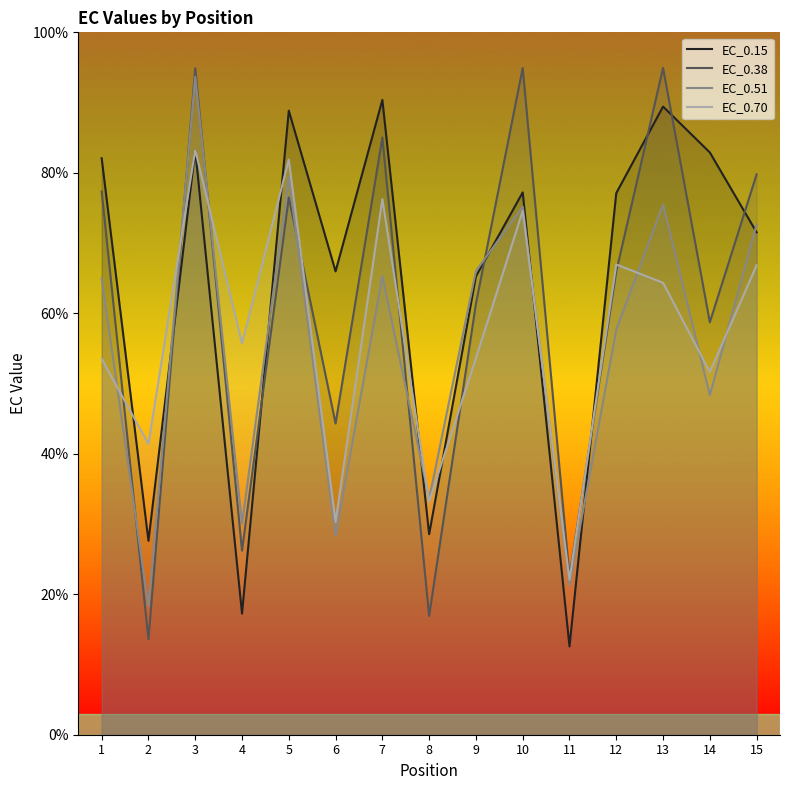

In EC_0.38, how many points are lower than both neighbors (excluding endpoints)?

6